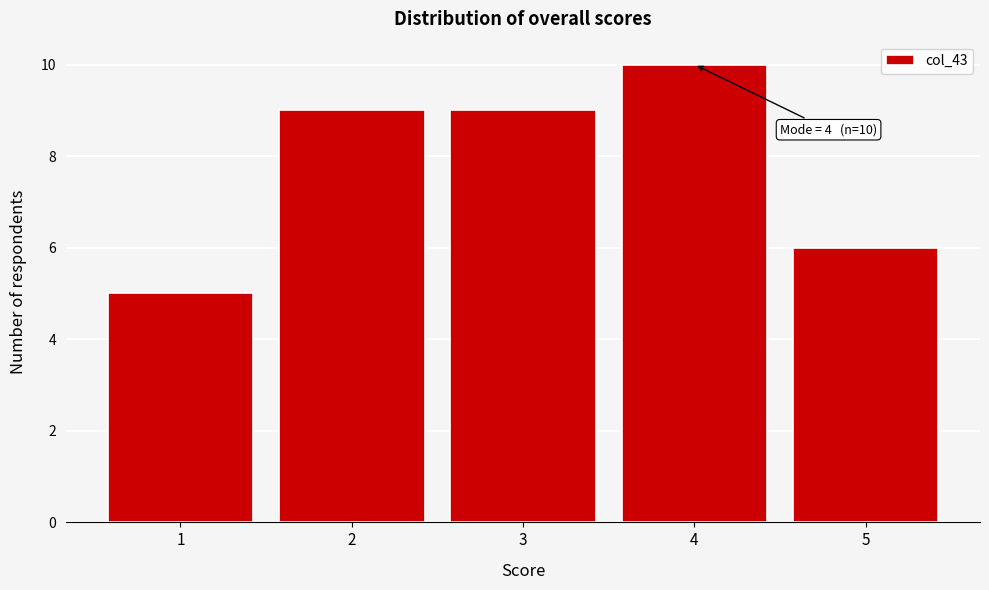

Reading left to right, list all the values displayed in this chart.

1=5	2=9	3=9	4=10	5=6